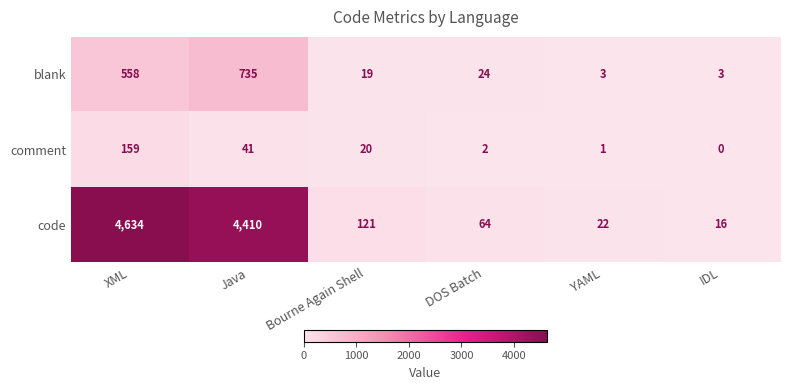

Reading right to left, extract all data points from this chart.

blank: 3	3	24	19	735	558
comment: 0	1	2	20	41	159
code: 16	22	64	121	4410	4634